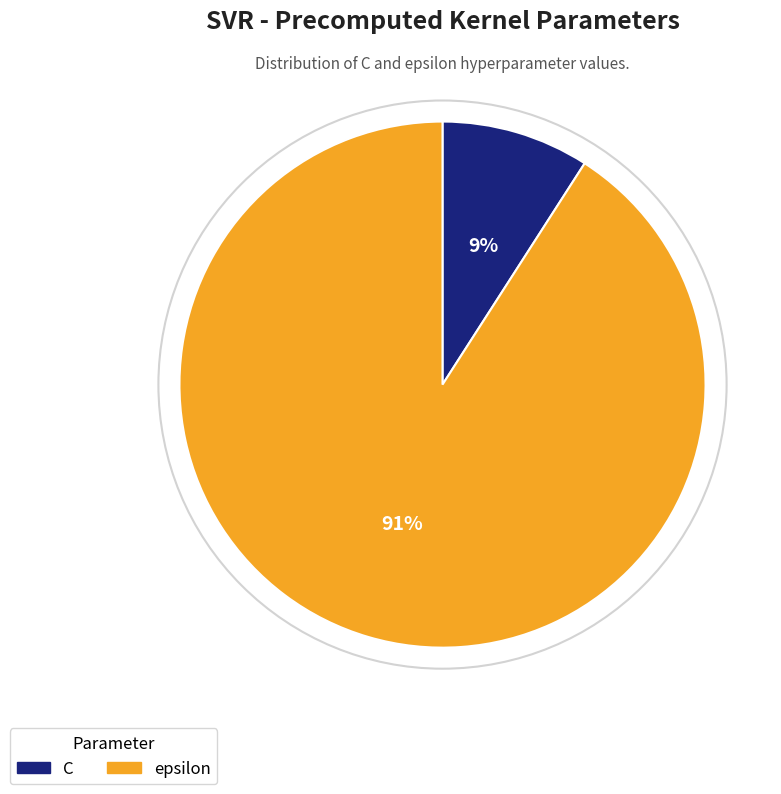

How many segments does this pie chart have?

2